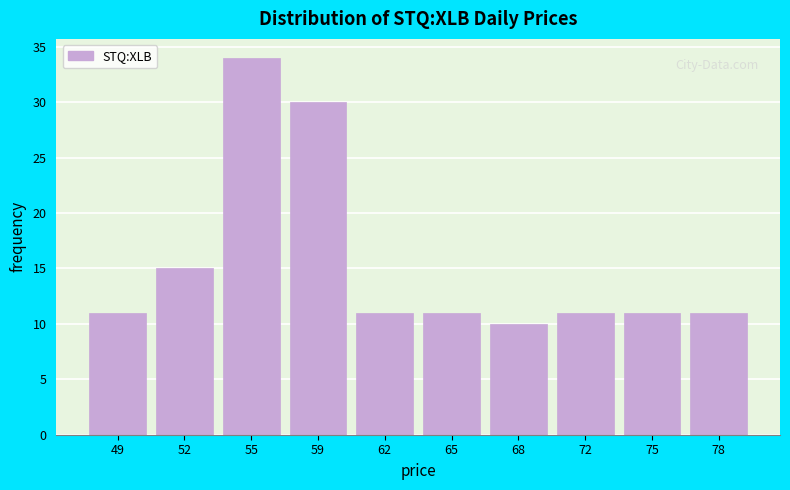

Reading left to right, what are all the values shown in this chart?

49=11	52=15	55=34	59=30	62=11	65=11	68=10	72=11	75=11	78=11